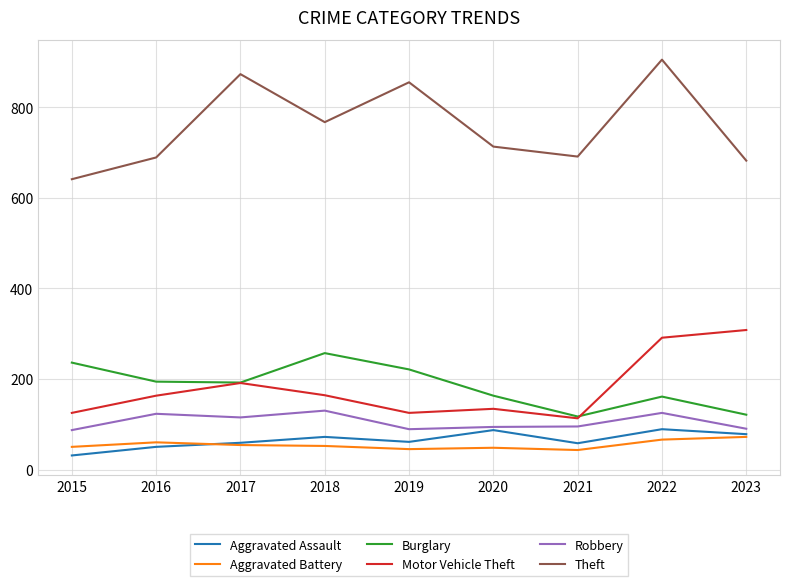

Read the Motor Vehicle Theft value at 2020.

134